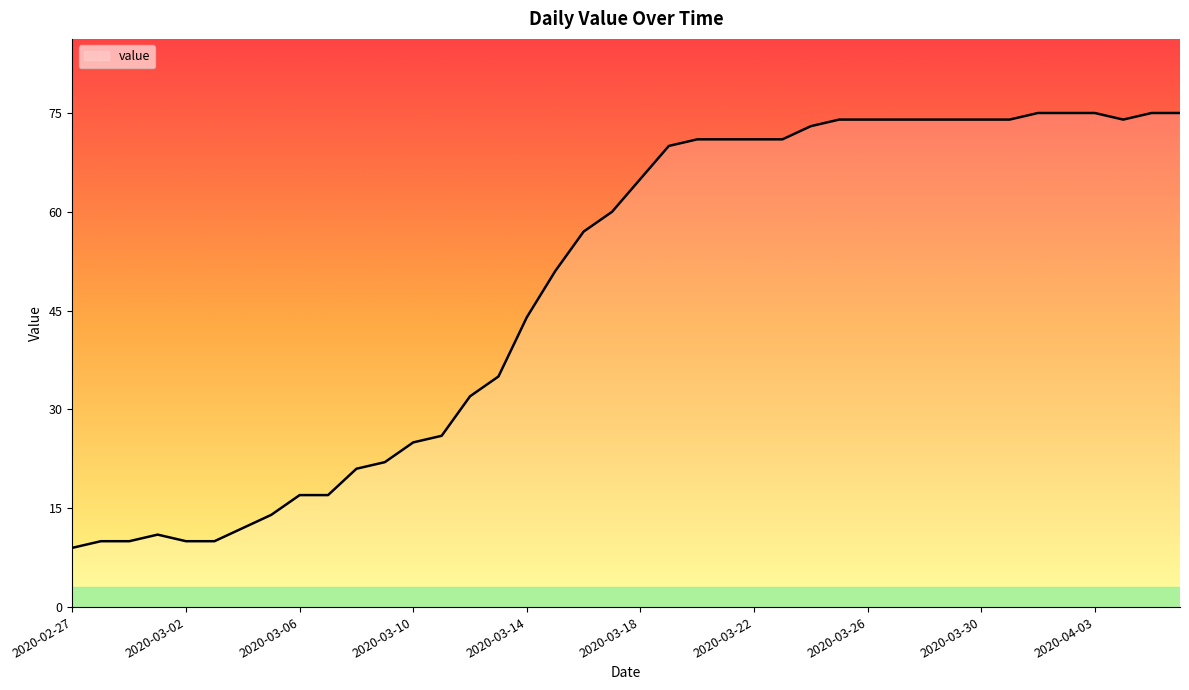

What is the maximum value shown in the chart?

75